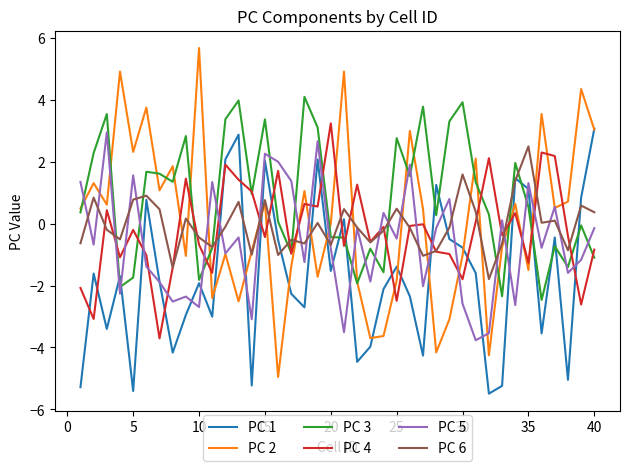

What is the minimum value for PC 1?

-5.5